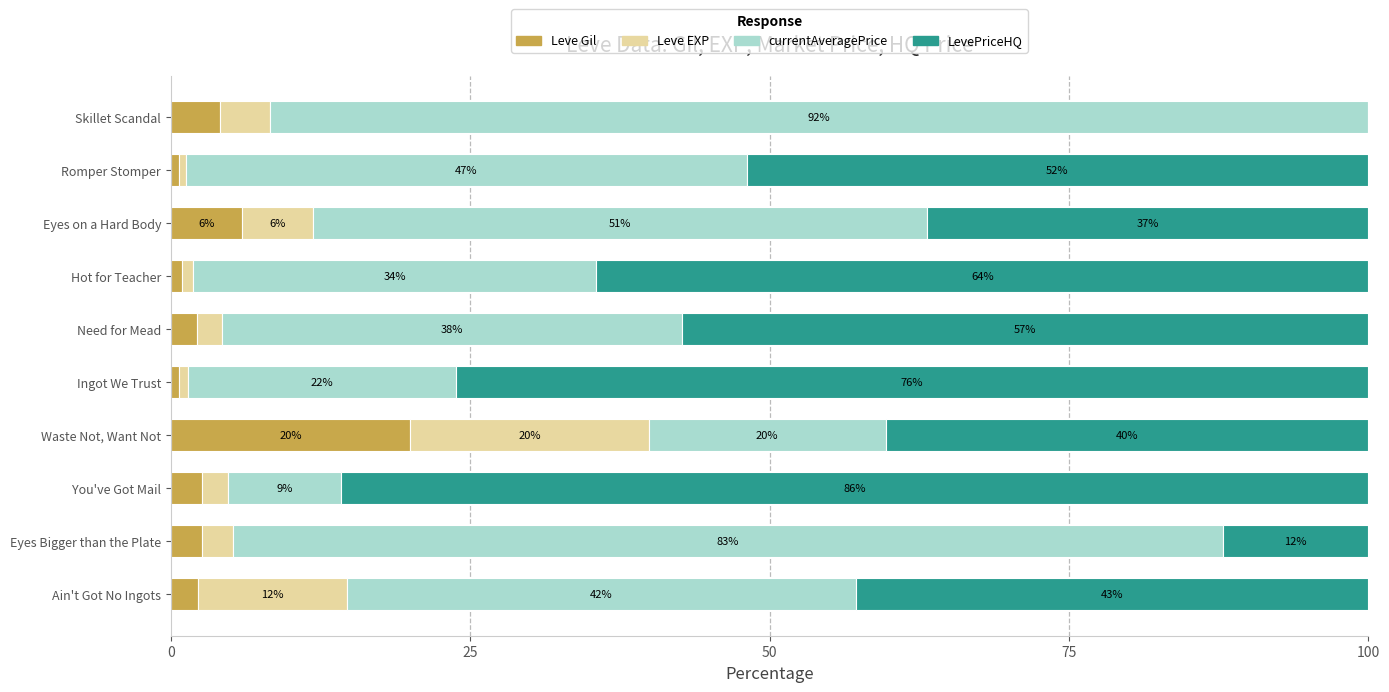

What are all the series names shown in the legend?

Leve Gil, Leve EXP, currentAveragePrice, LevePriceHQ